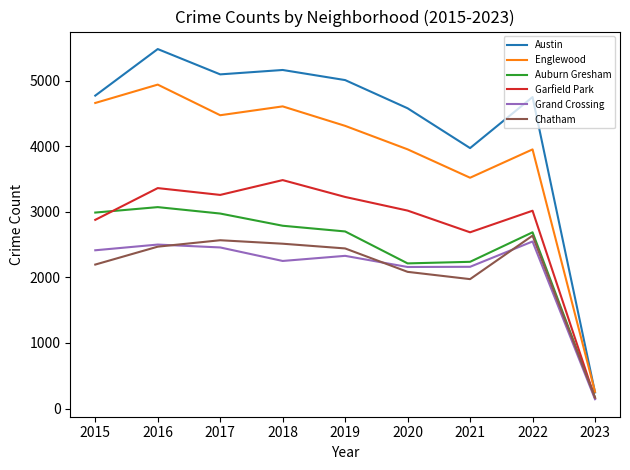

What is the minimum value shown in the chart?

142